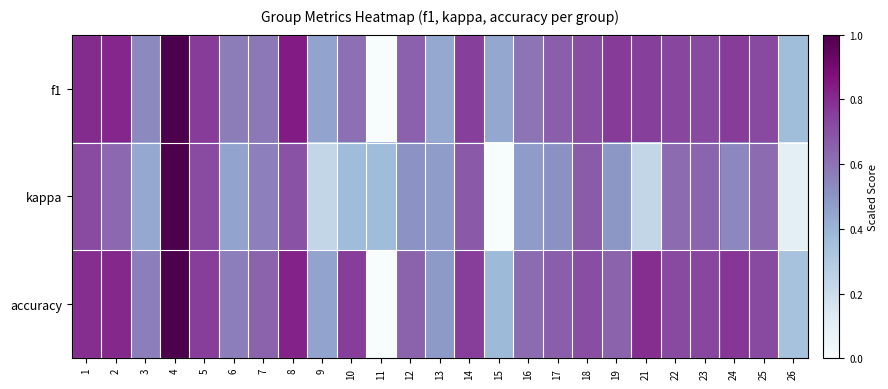

How many series are shown in this chart?

3